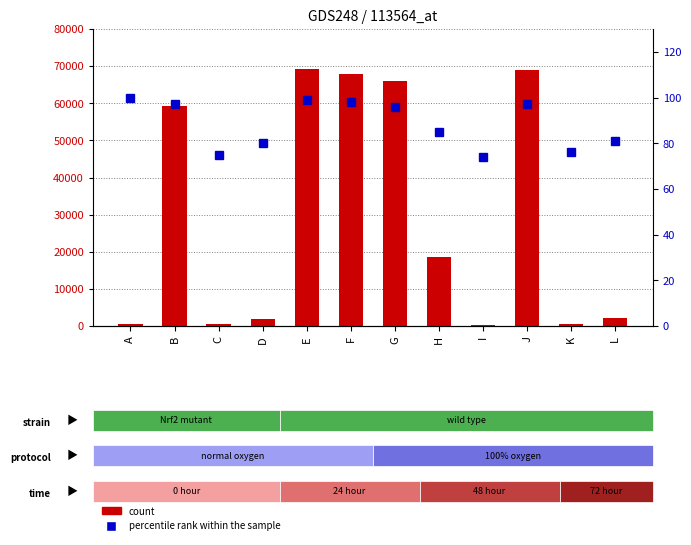

What is the value of the count bar at the 3rd from the left?

449